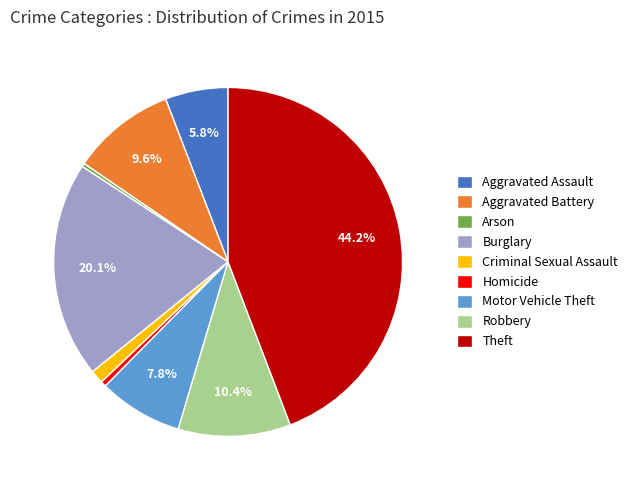

Which has a higher value, Robbery or Burglary?

Burglary